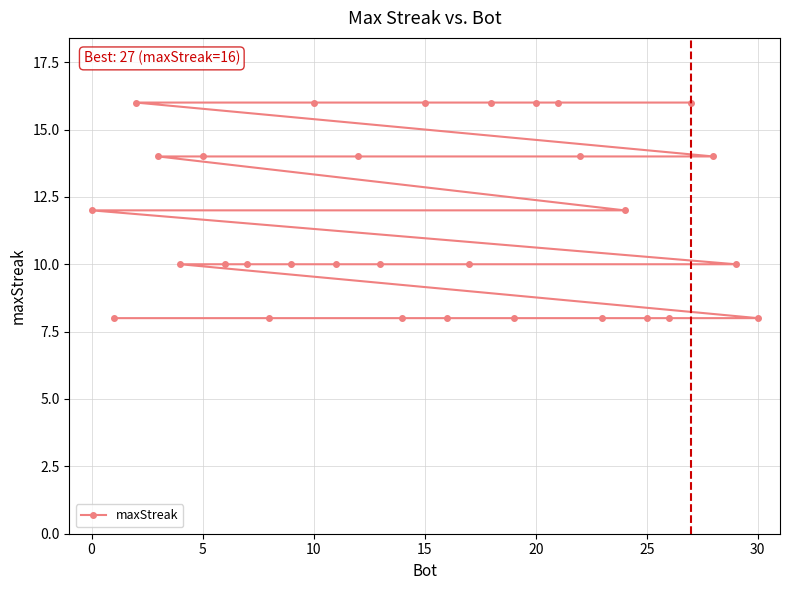

The chart shows a value of 14 at 5. True or false?

True